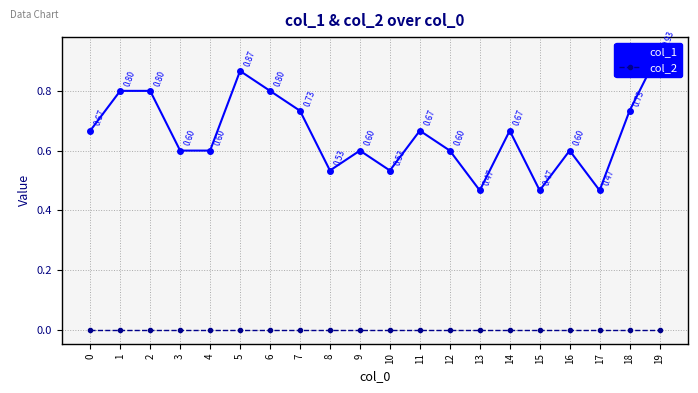

What are all the series names shown in the legend?

col_1, col_2